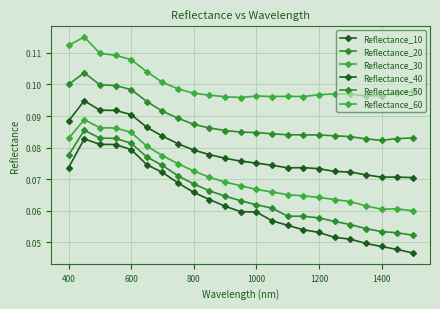

True or false: Reflectance_40 and Reflectance_20 intersect in this chart.

False